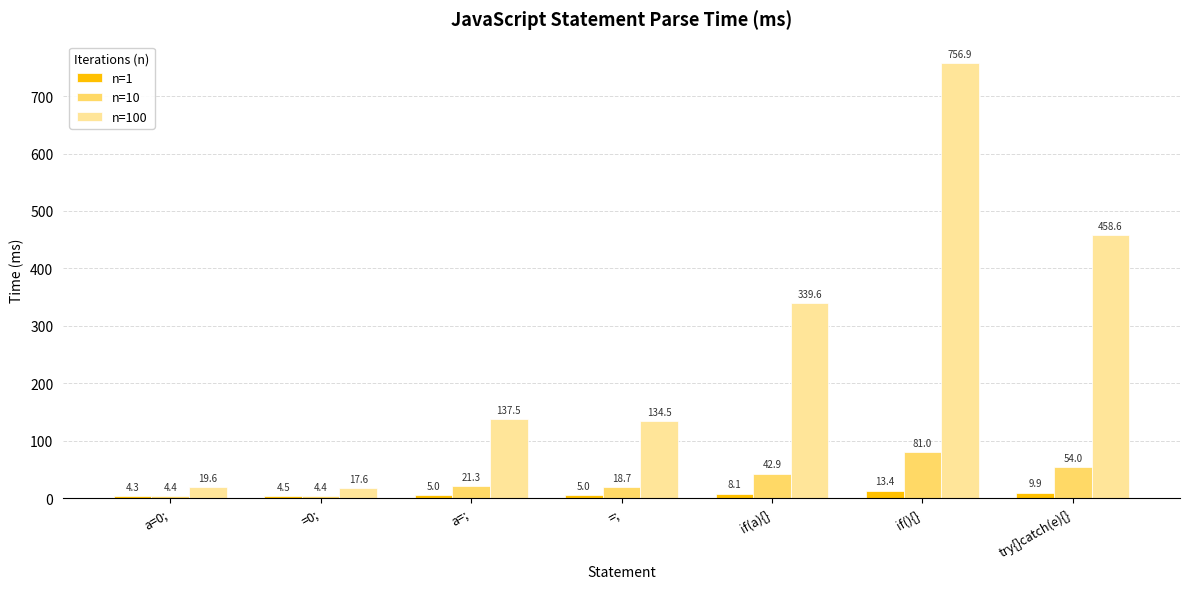

Which series changed the most between if(a){} and if(){}?

n=100